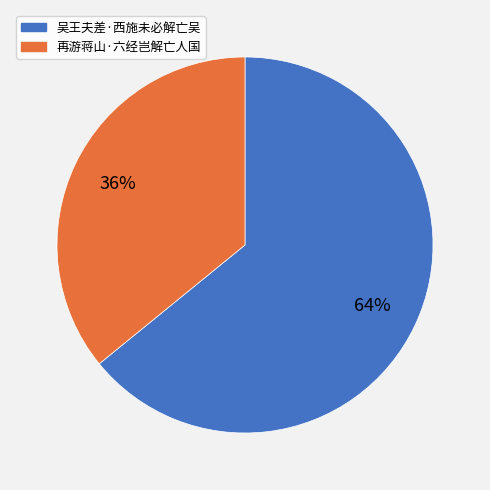

True or false: 再游蒋山·六经岂解亡人国 accounts for 36% of the total.

True